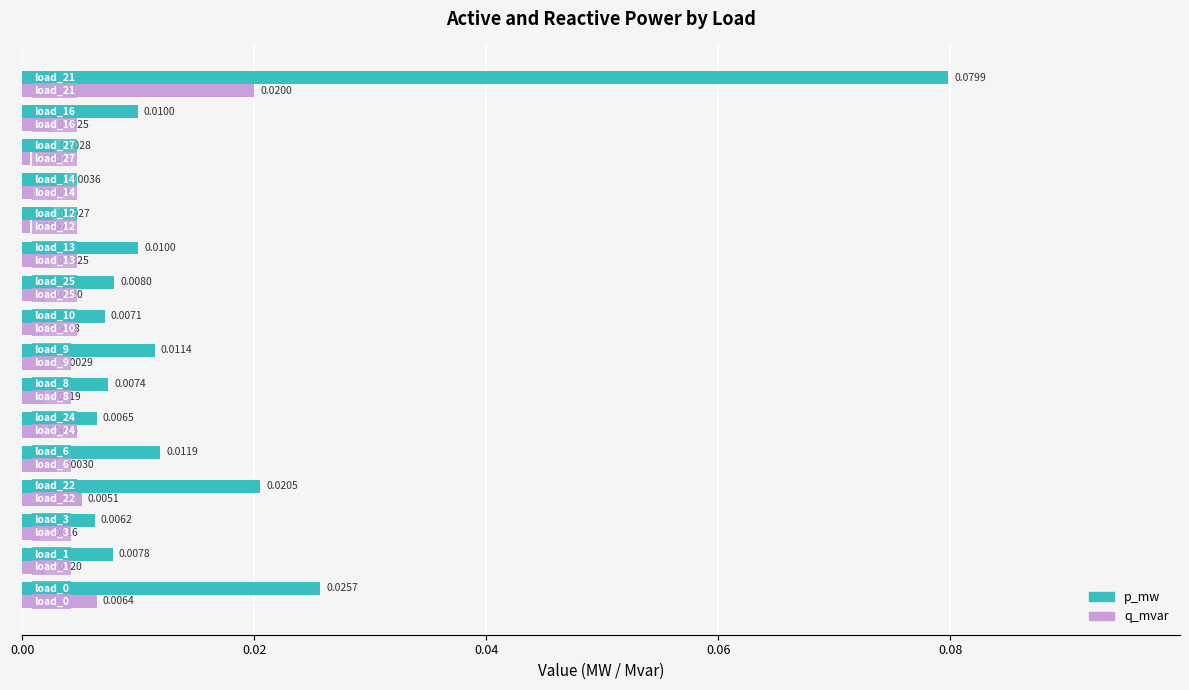

Which series has the largest range (max minus min)?

p_mw